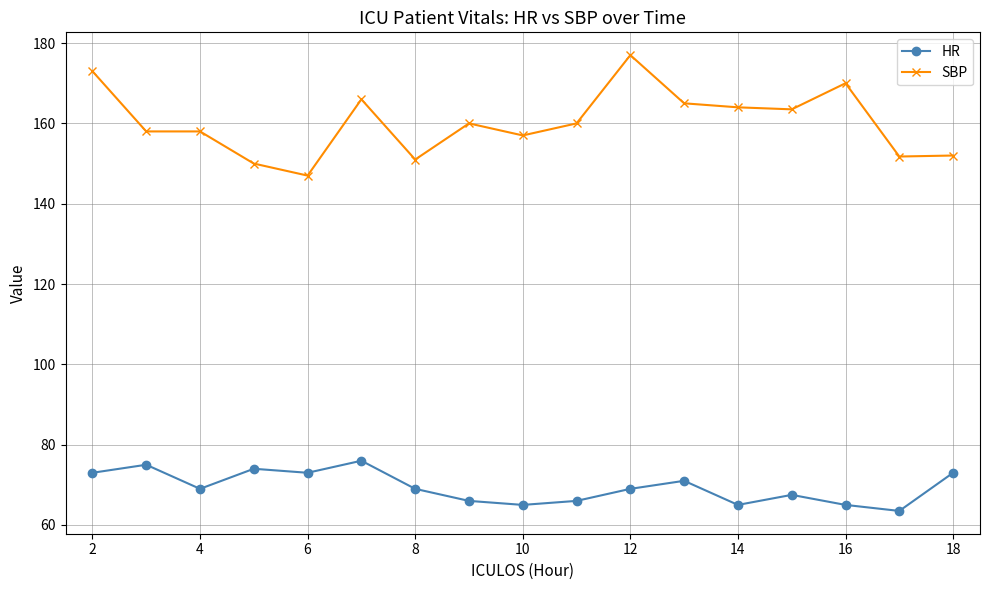

What is the value of the HR point at the 2nd from the left?

75.0